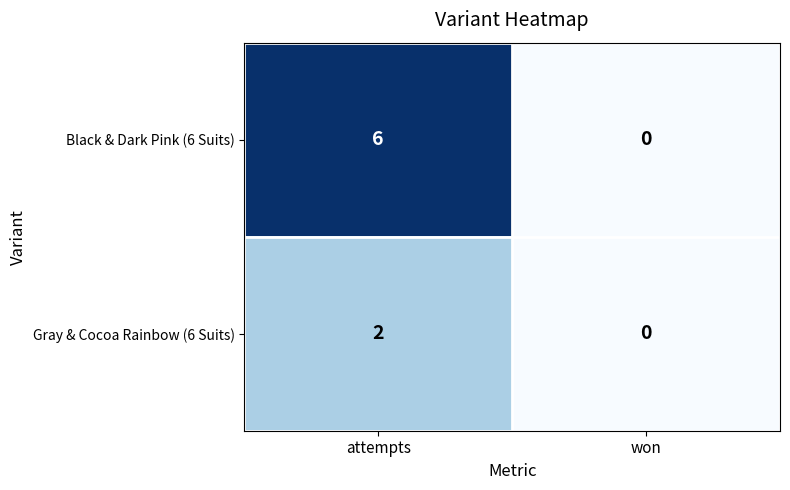

Between attempts and won, which series saw the biggest shift?

Black & Dark Pink (6 Suits)